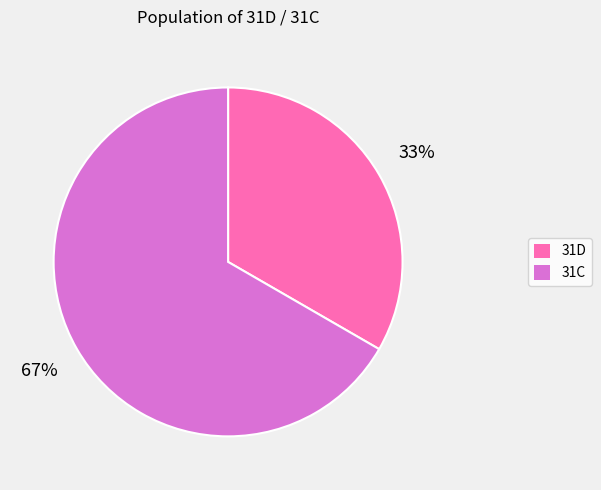

Is 31D the majority of the pie?

No